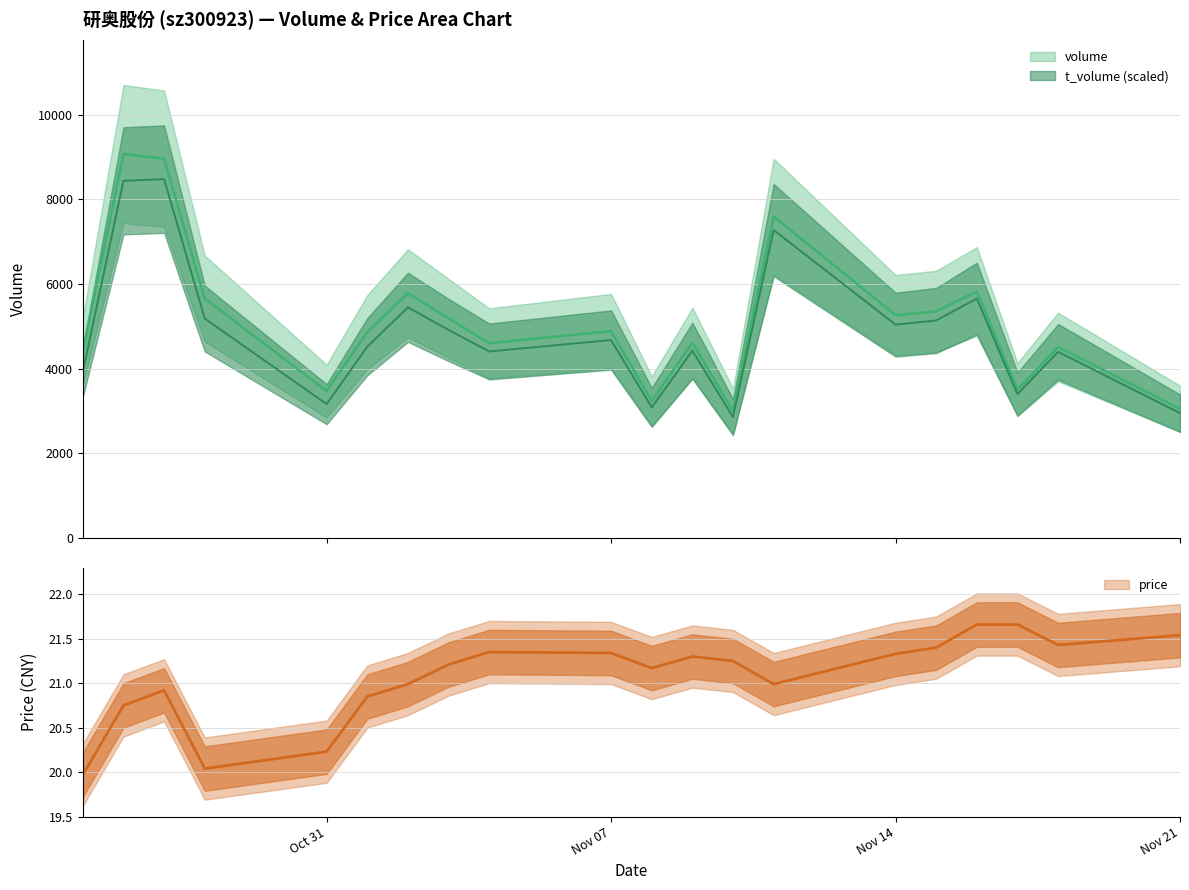

What is the maximum value for price?

21.7